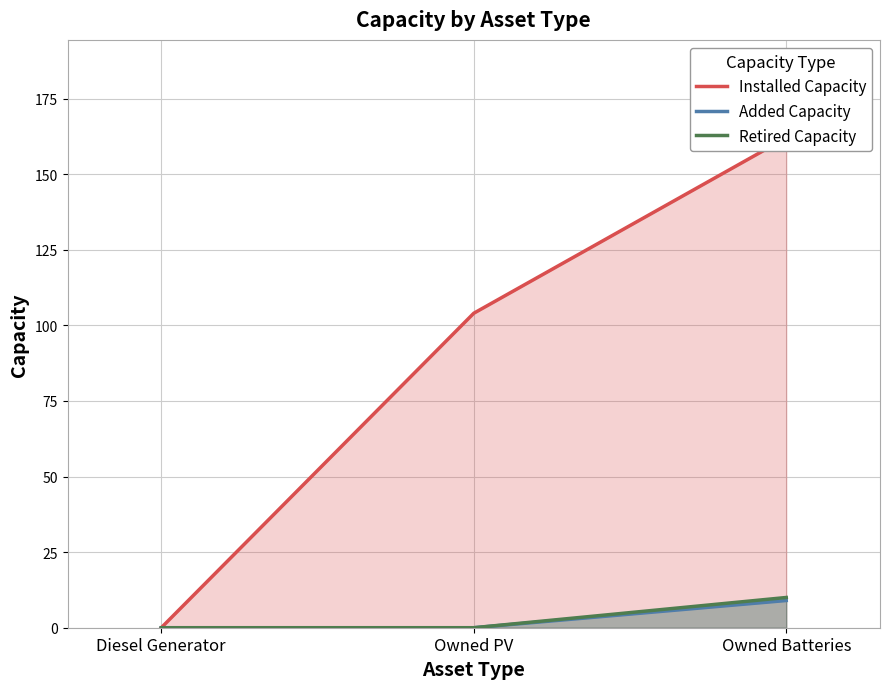

True or false: Retired Capacity has a value of 3 at Owned Batteries.

False